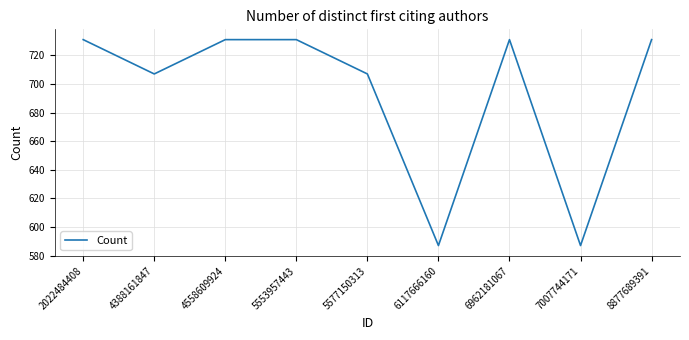

What is the minimum value shown in the chart?

587